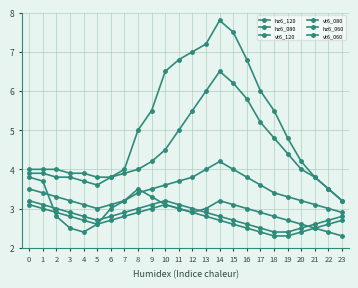

What is the difference between the maximum and second lowest values in the vt6_120 series?

3.0